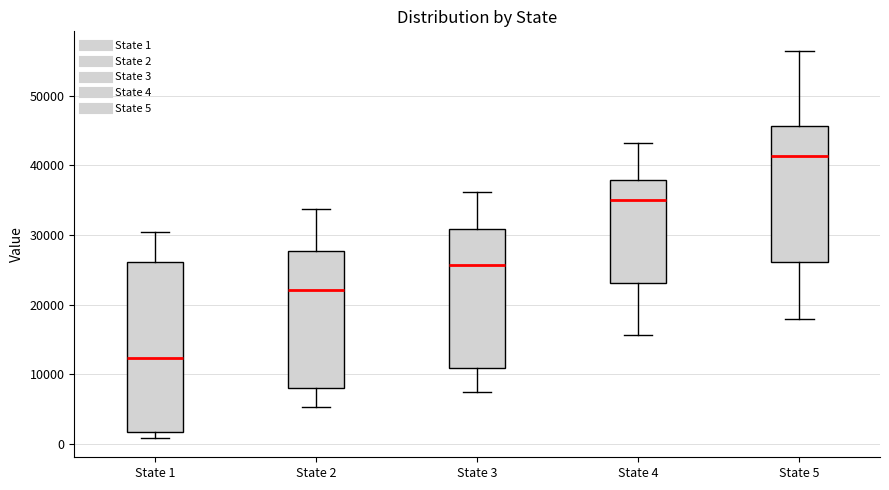

Reading left to right, transcribe this box plot: for each box, give where its median line is, the range the box spans, and where its two whiskers end, as read against the y-axis. The values are not printed on the chart, so give them approximately, as read against the axis.

State 1: median 12000, box 2000 to 26000, whiskers 1000 to 30000
State 2: median 22000, box 8000 to 28000, whiskers 5000 to 34000
State 3: median 26000, box 11000 to 31000, whiskers 7000 to 36000
State 4: median 35000, box 23000 to 38000, whiskers 16000 to 43000
State 5: median 41000, box 26000 to 46000, whiskers 18000 to 56000